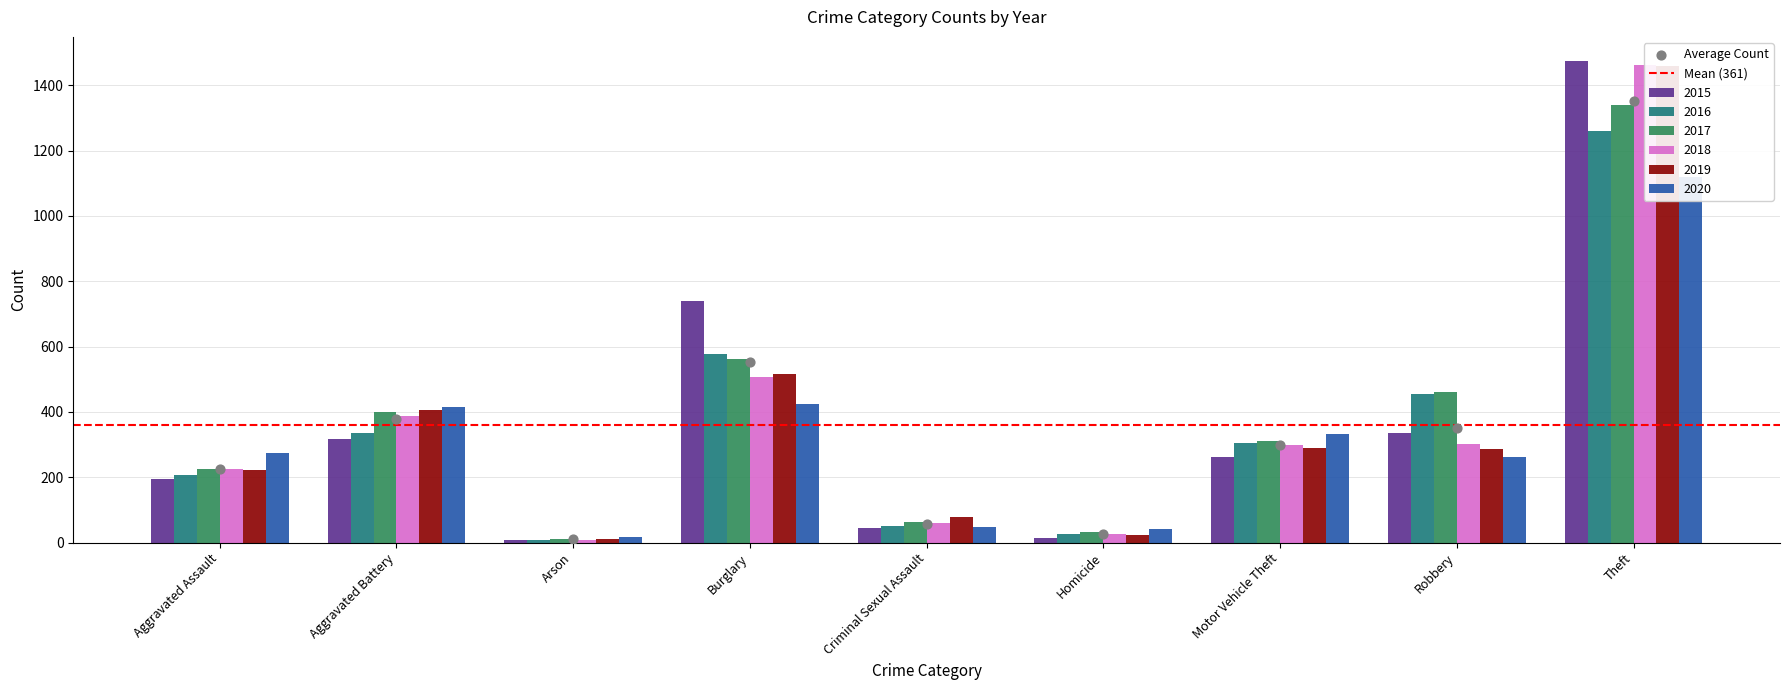

At how many categories does at least one series exceed 1328?

1